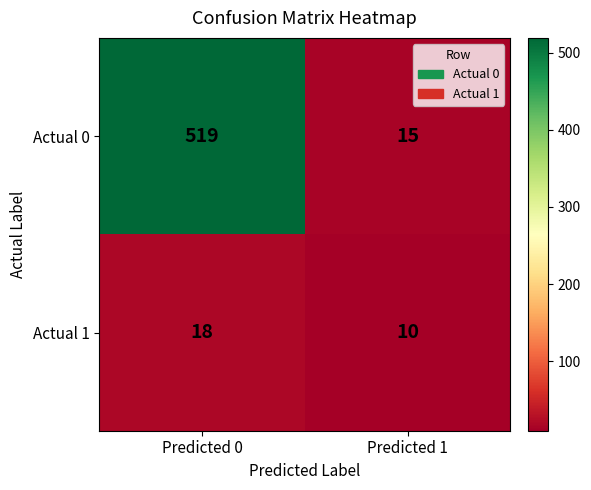

At which label does Actual 1 reach its minimum?

Predicted 1